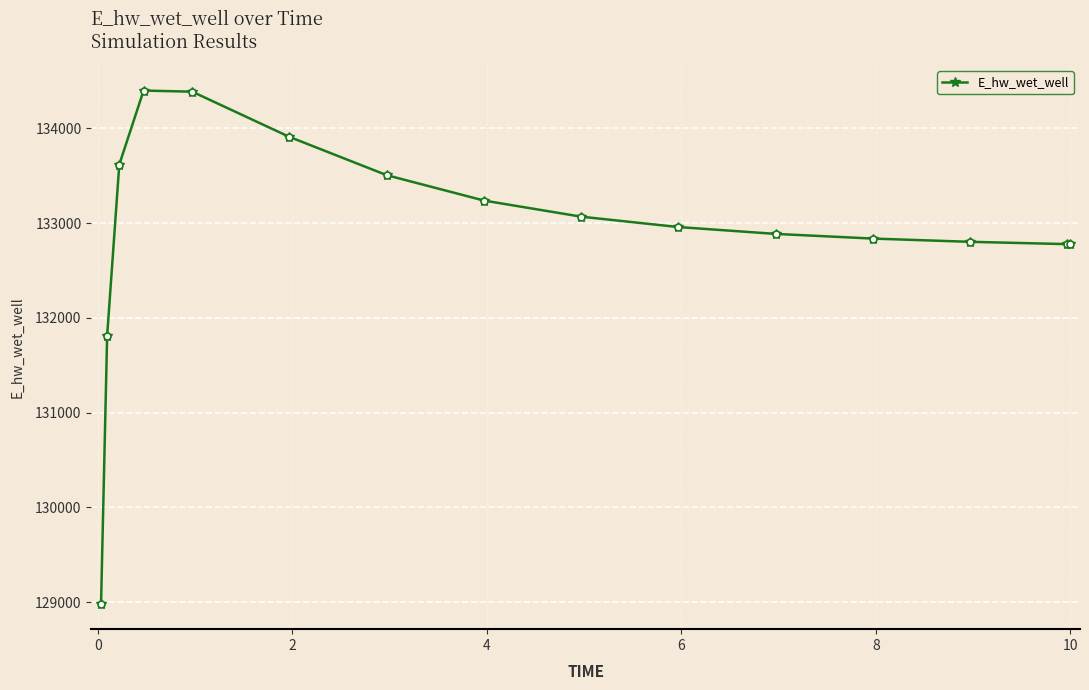

What is the smallest value displayed?

128985.2